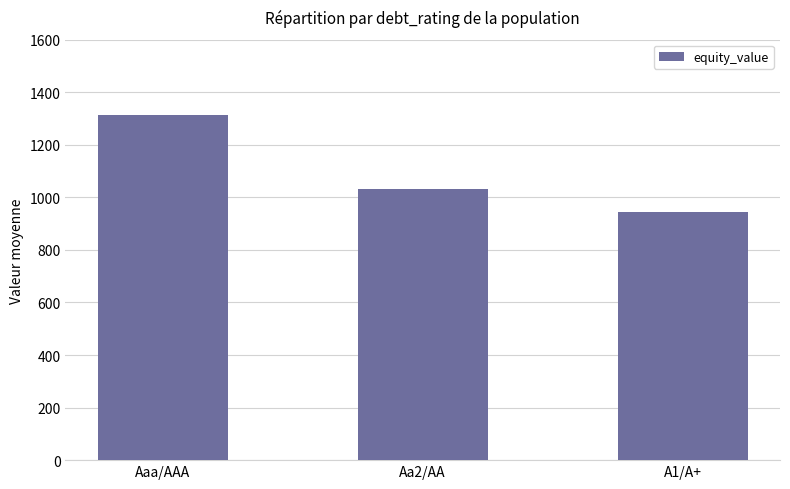

Rank the categories by value from lowest to highest.

A1/A+, Aa2/AA, Aaa/AAA